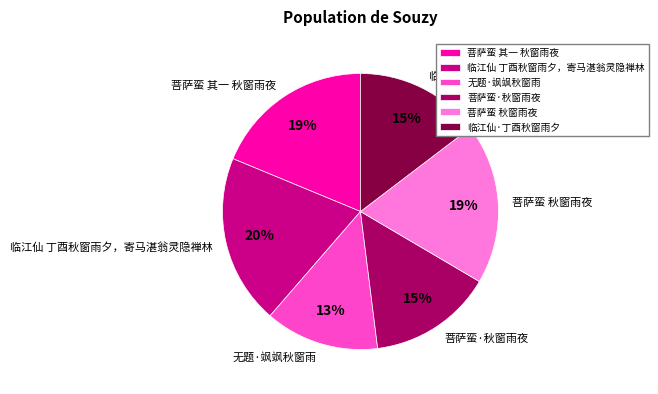

To the nearest percent, what is the difference between the largest and smallest slice percentages?

7%